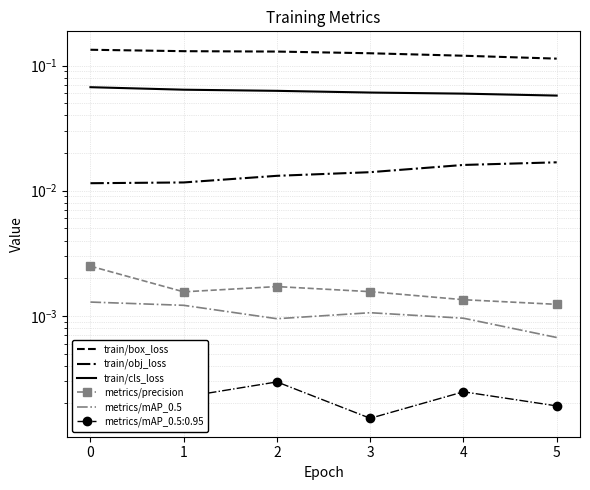

True or false: train/box_loss and train/cls_loss intersect in this chart.

False